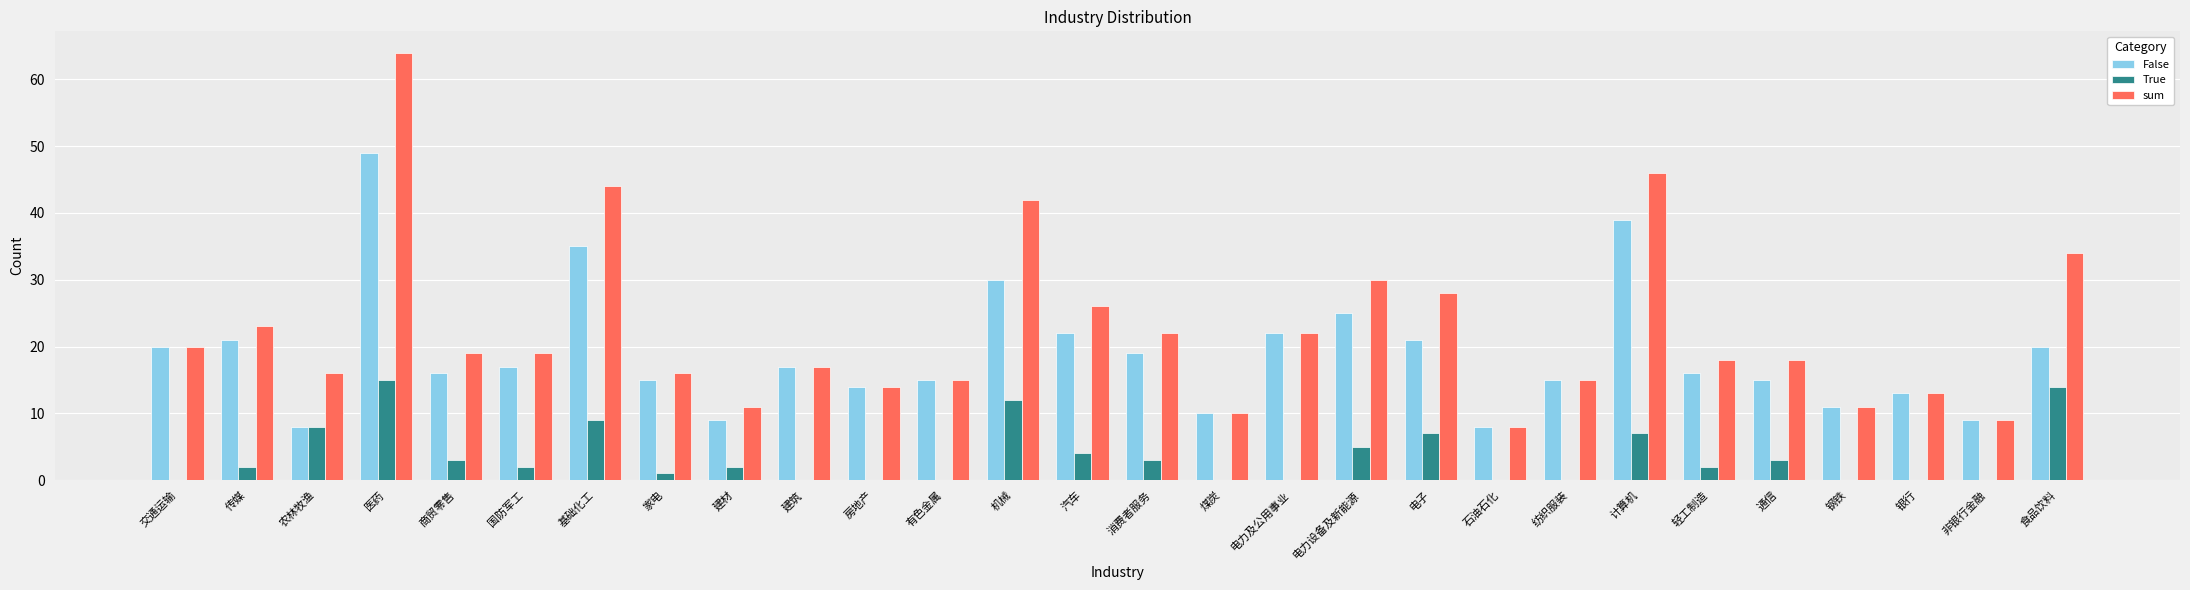

What is the maximum value for True?

15